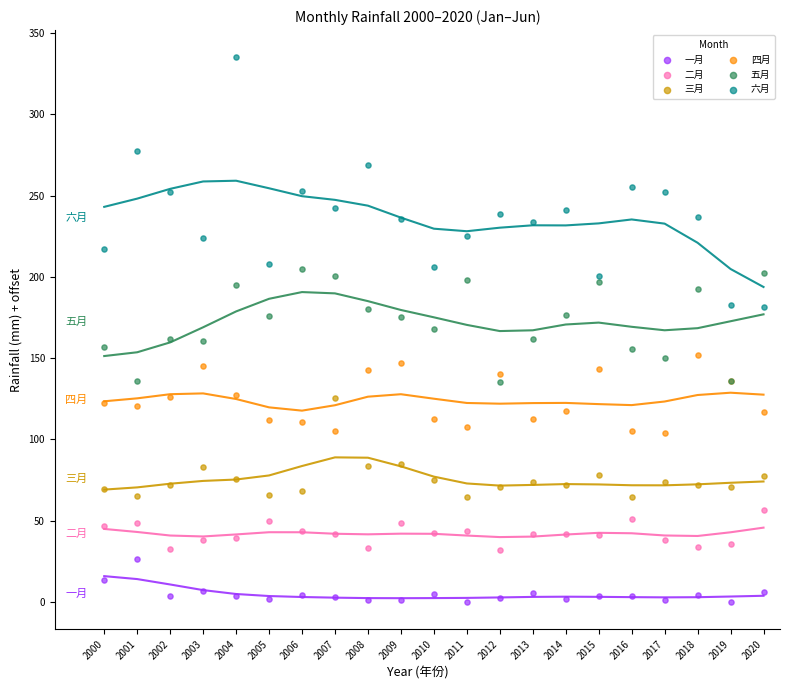

Which series contains the lowest Y value?

一月